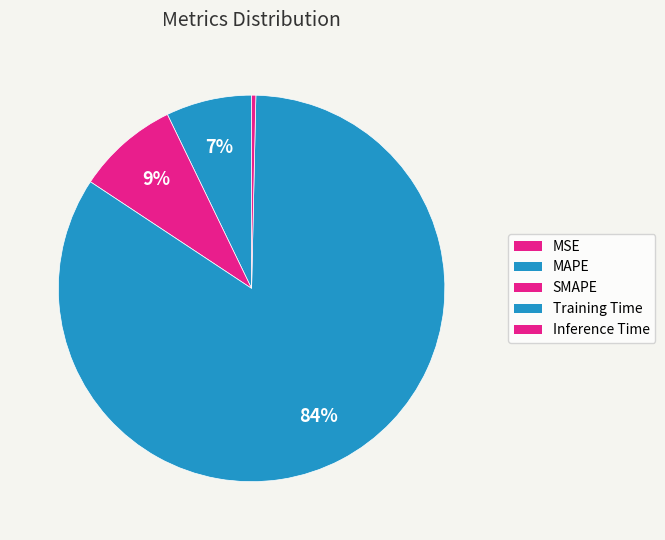

What is the total percentage of Training Time and MSE?

83.9%